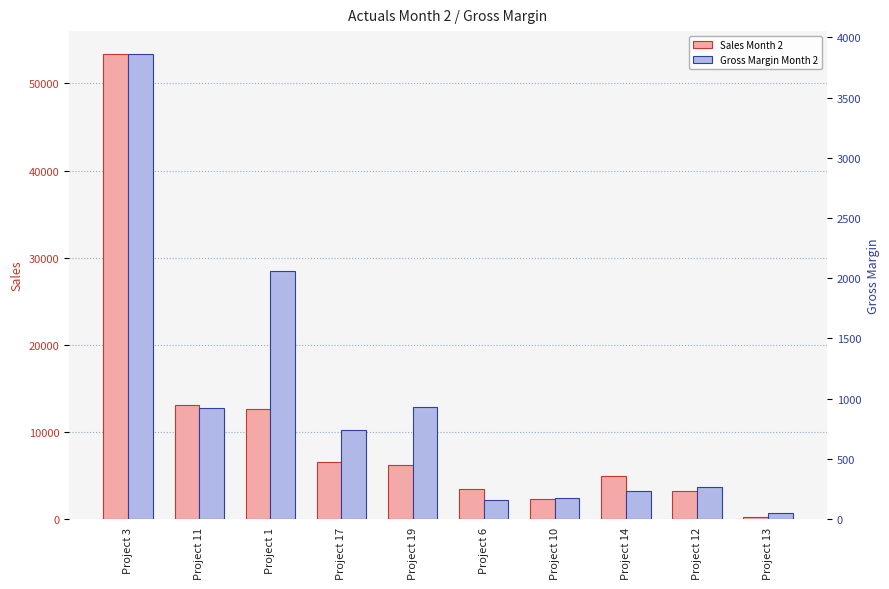

Reading left to right, what are all the values shown in this chart?

Sales Month 2: Project 3=53330.0	Project 11=13073.7	Project 1=12665.3	Project 17=6588.8	Project 19=6254.6	Project 6=3431.9	Project 10=2356.0	Project 14=4908.1	Project 12=3216.0	Project 13=240.8
Gross Margin Month 2: Project 3=3859.1	Project 11=922.7	Project 1=2059.3	Project 17=739.4	Project 19=931.0	Project 6=159.6	Project 10=172.0	Project 14=230.3	Project 12=270.3	Project 13=51.5